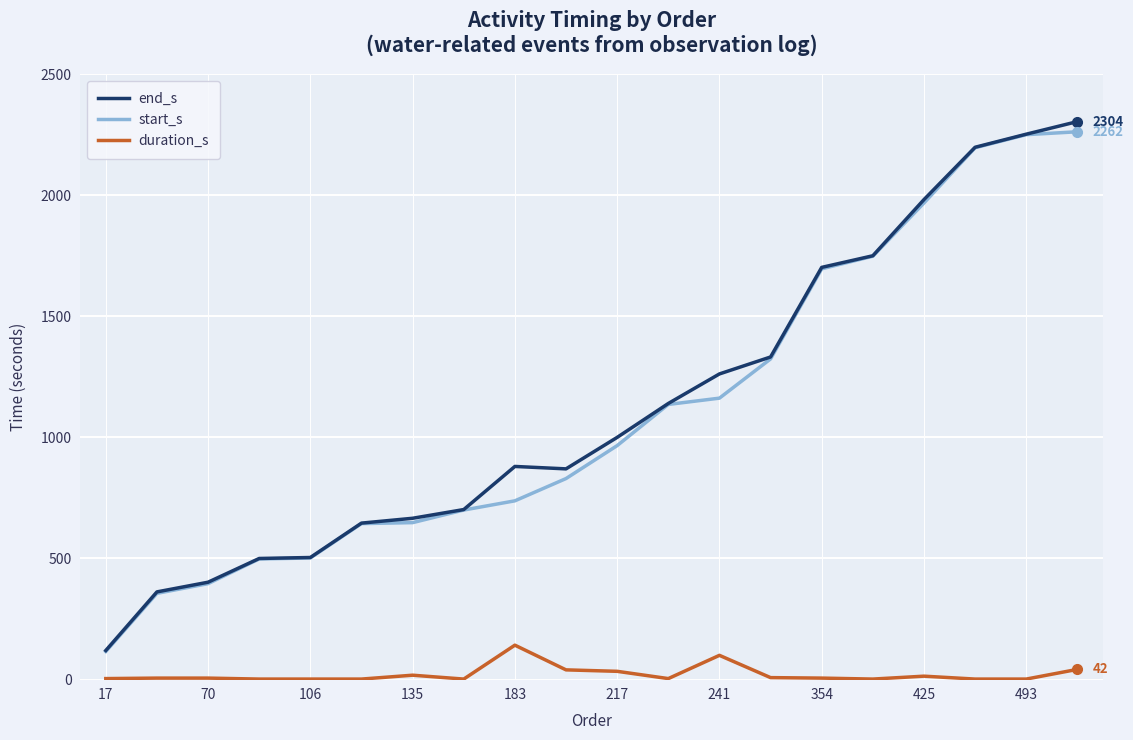

What is the maximum value shown in the chart?

2304